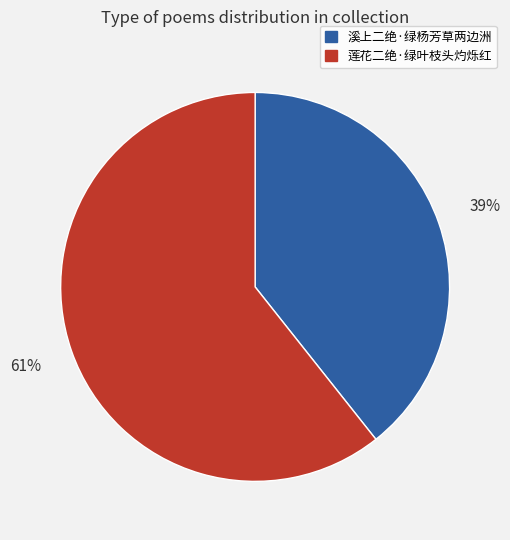

Does 溪上二绝·绿杨芳草两边洲 account for over 50% of the chart?

No